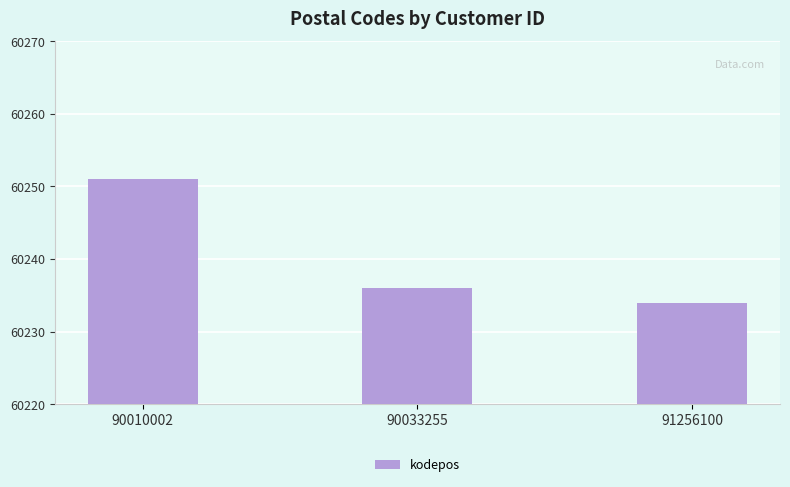

What is the maximum value shown in the chart?

60251